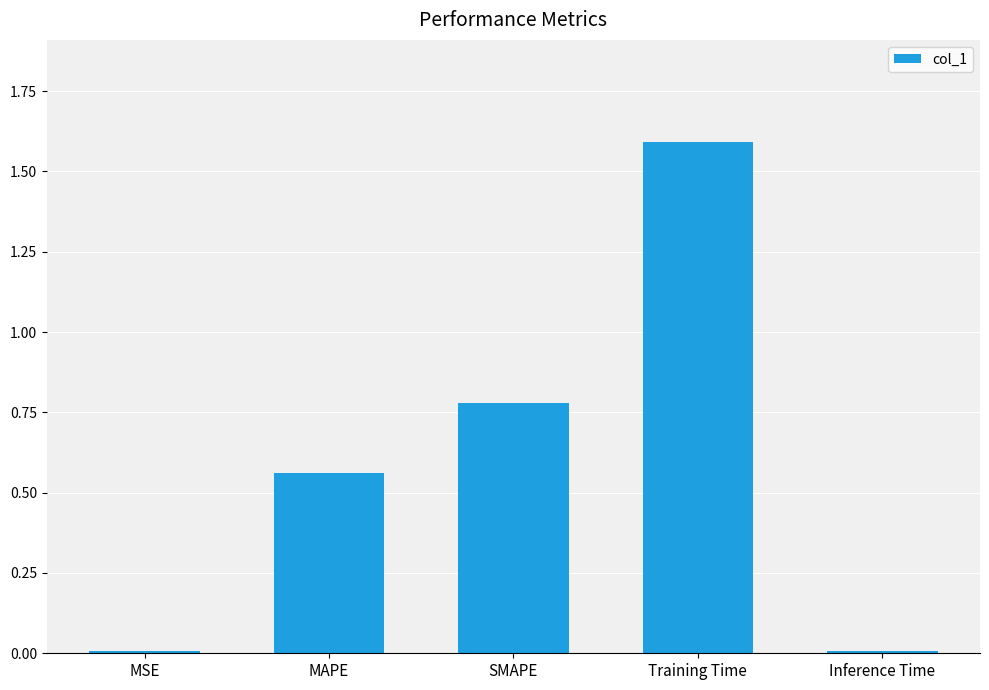

What is the difference between the maximum and second lowest values?

1.6